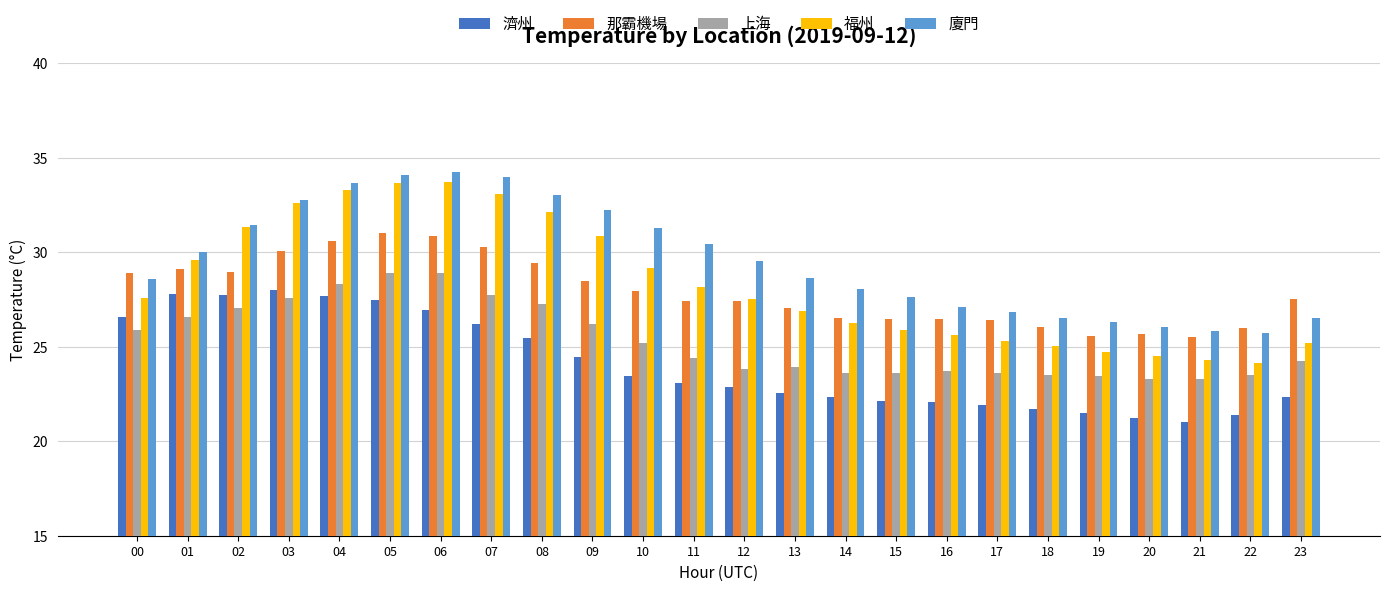

How many series are shown in this chart?

5